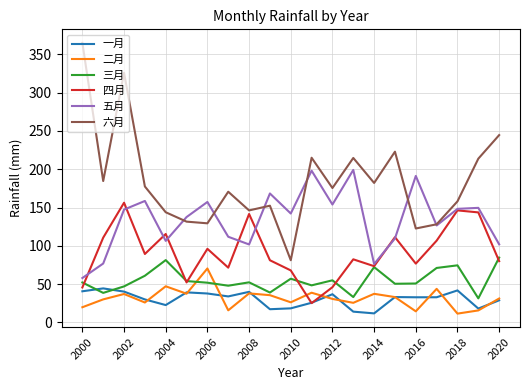

Which series has the largest total across all categories?

六月